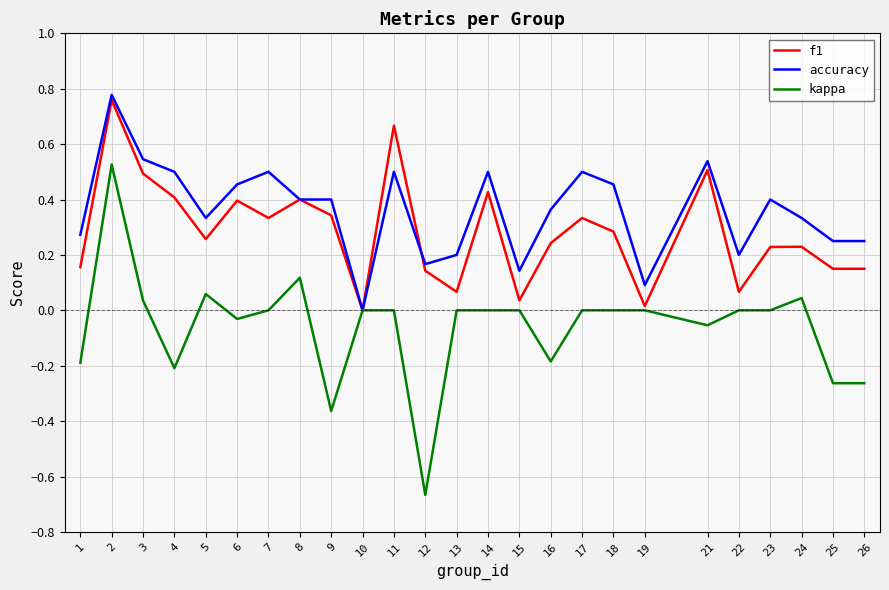

At which label is accuracy closest to 0?

10